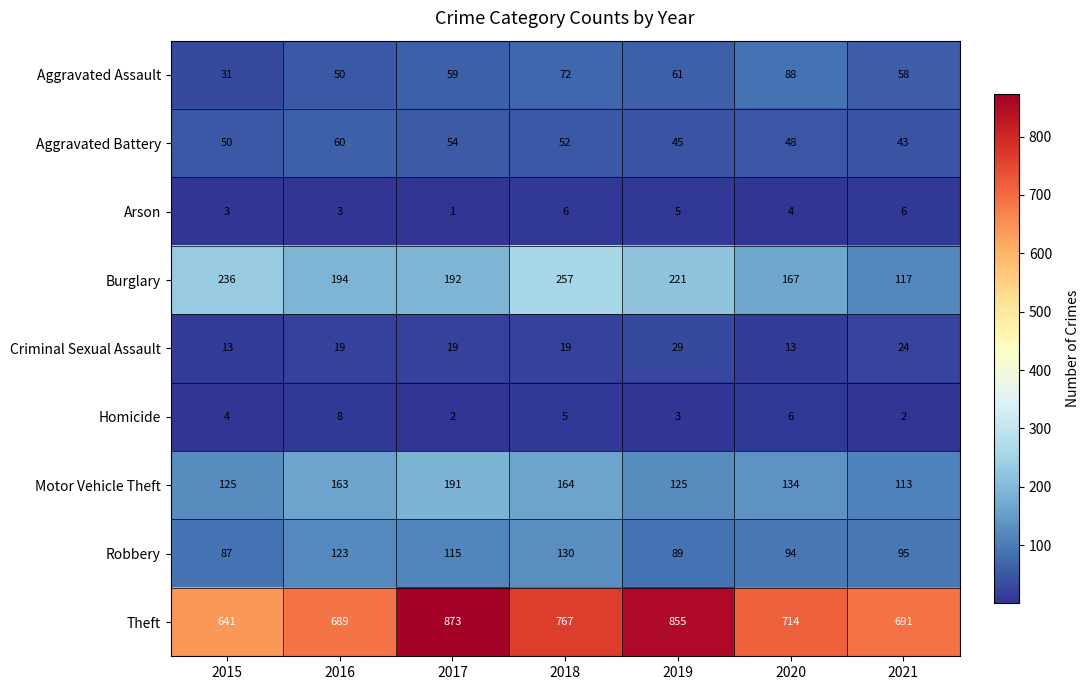

Which series has the largest range (max minus min)?

Theft